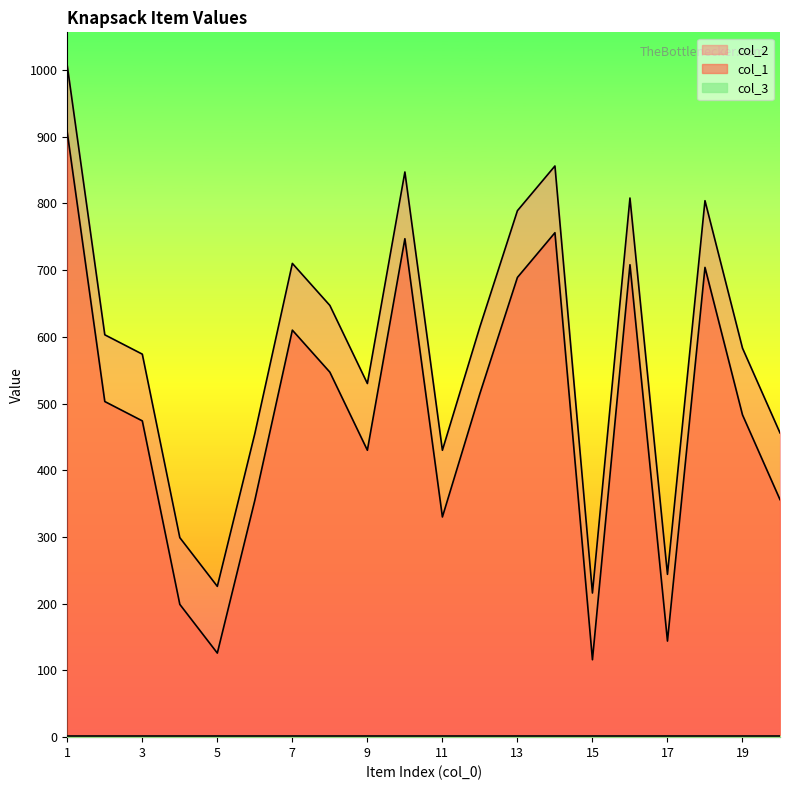

What is the minimum value for col_1?

116